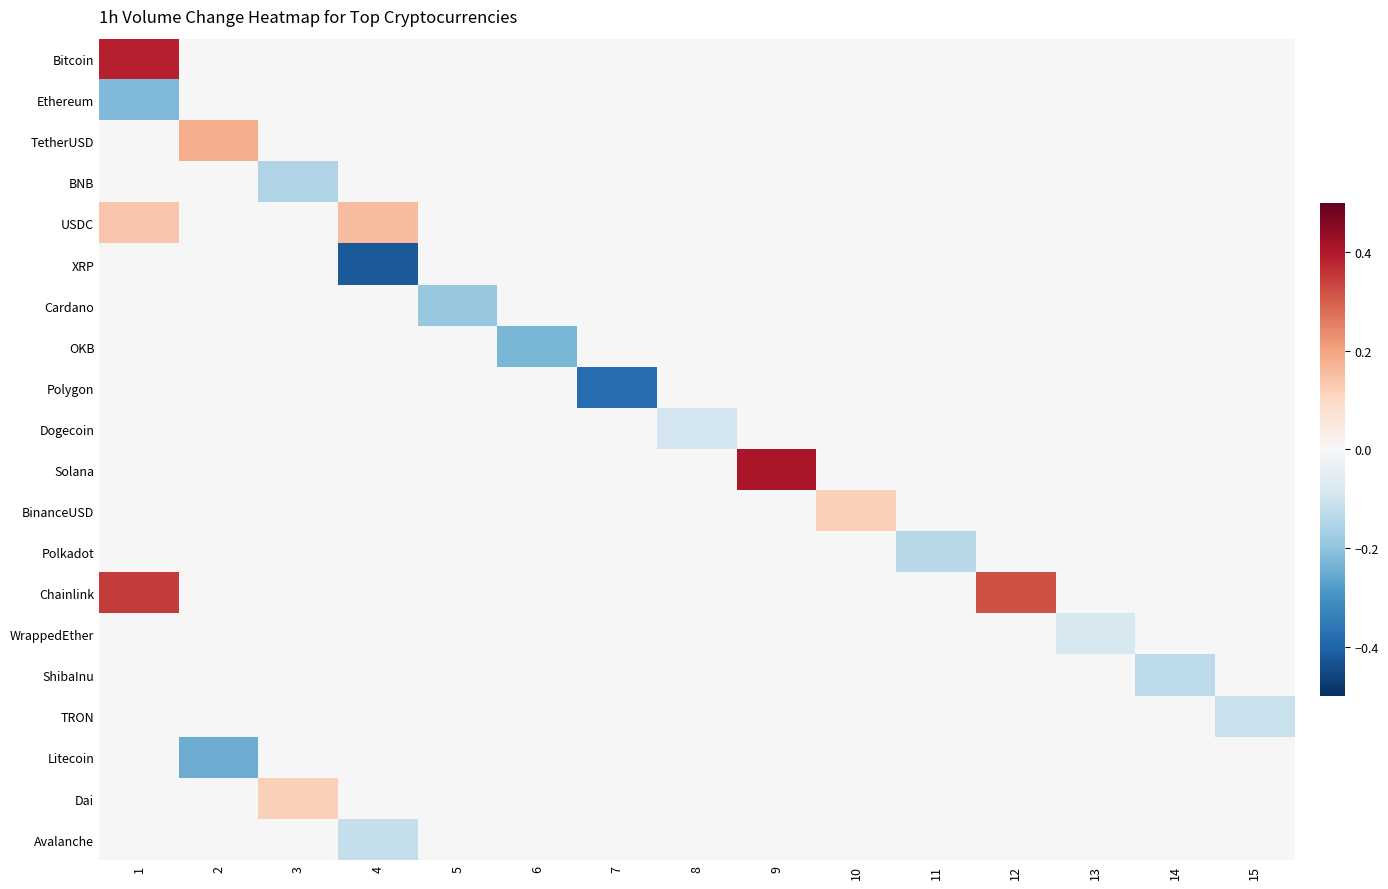

At 5, list the series in order from smallest to largest.

Cardano, Bitcoin, Ethereum, TetherUSD, BNB, USDC, XRP, OKB, Polygon, Dogecoin, Solana, BinanceUSD, Polkadot, Chainlink, WrappedEther, ShibaInu, TRON, Litecoin, Dai, Avalanche